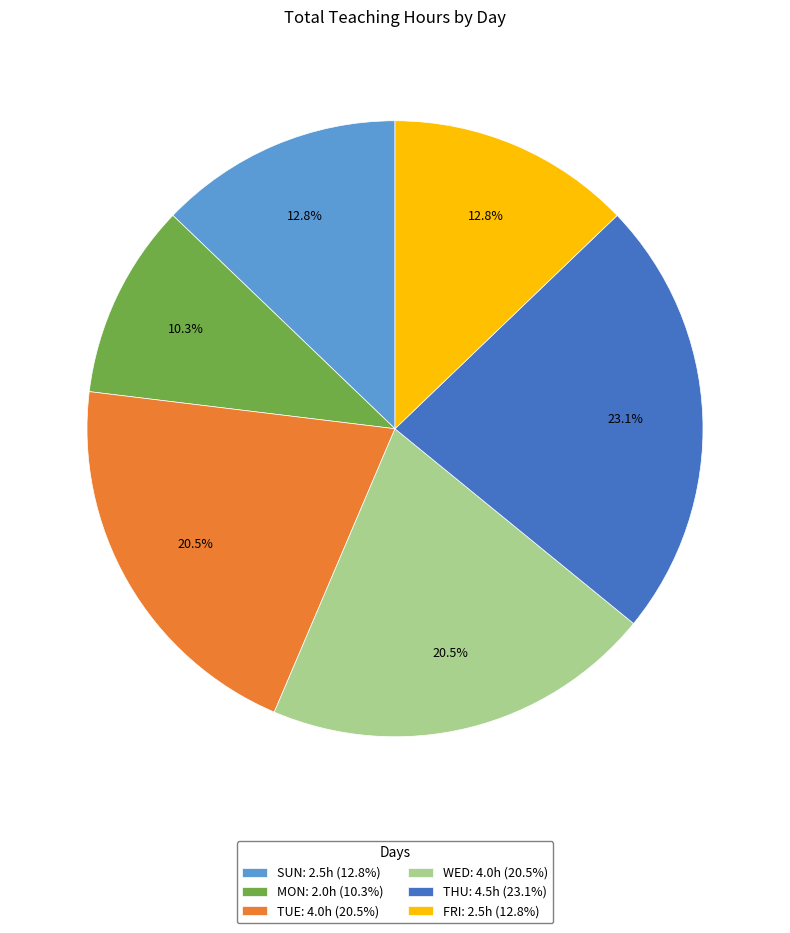

What percentage do MON and WED together represent?

30.8%